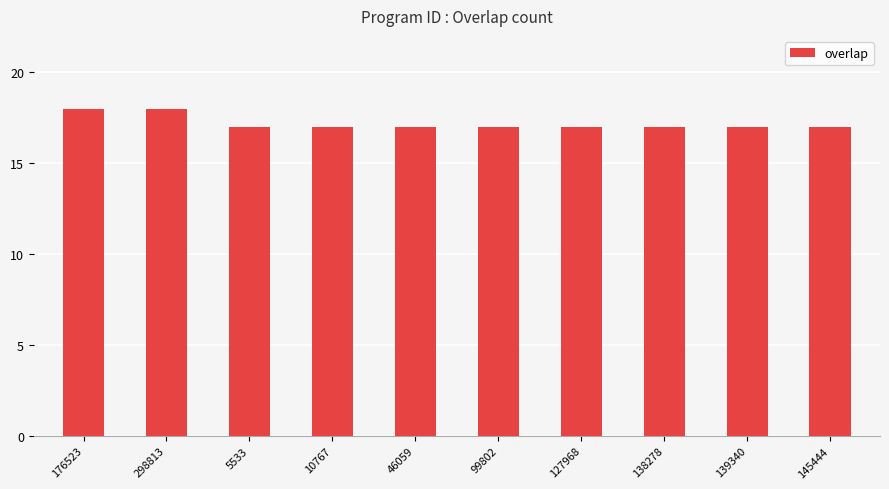

What is the greatest value displayed?

18